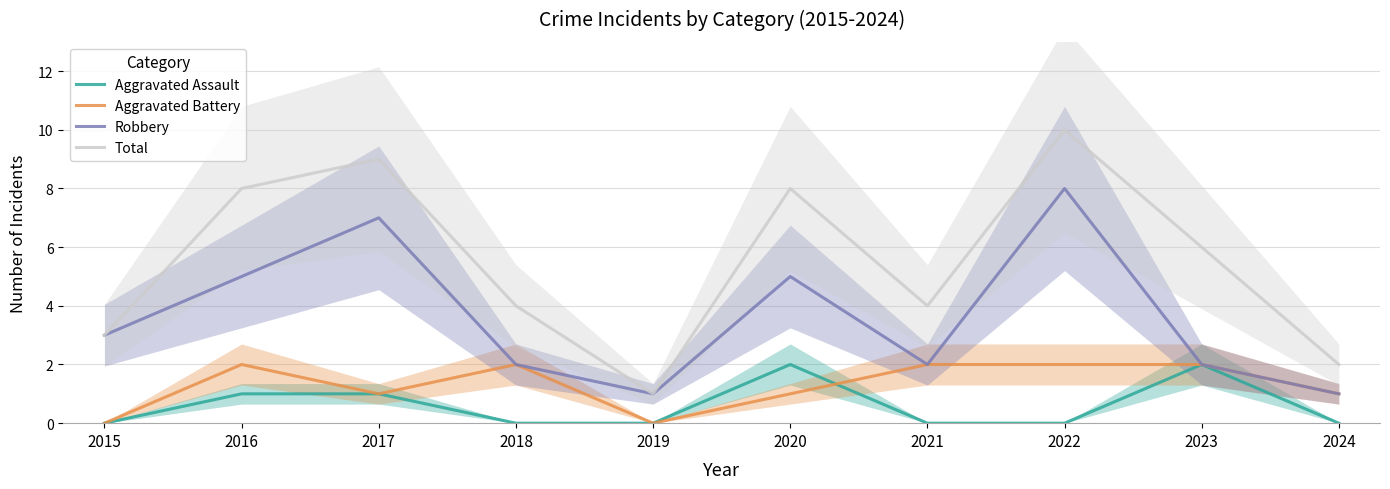

Where does the Total series first go above 6?

2016